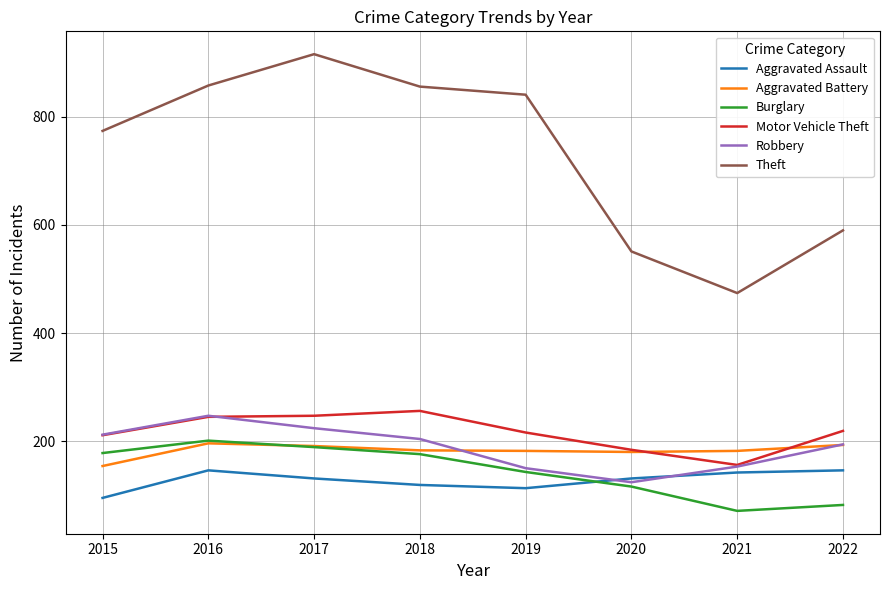

At which category does the chart reach its peak across all series?

2017